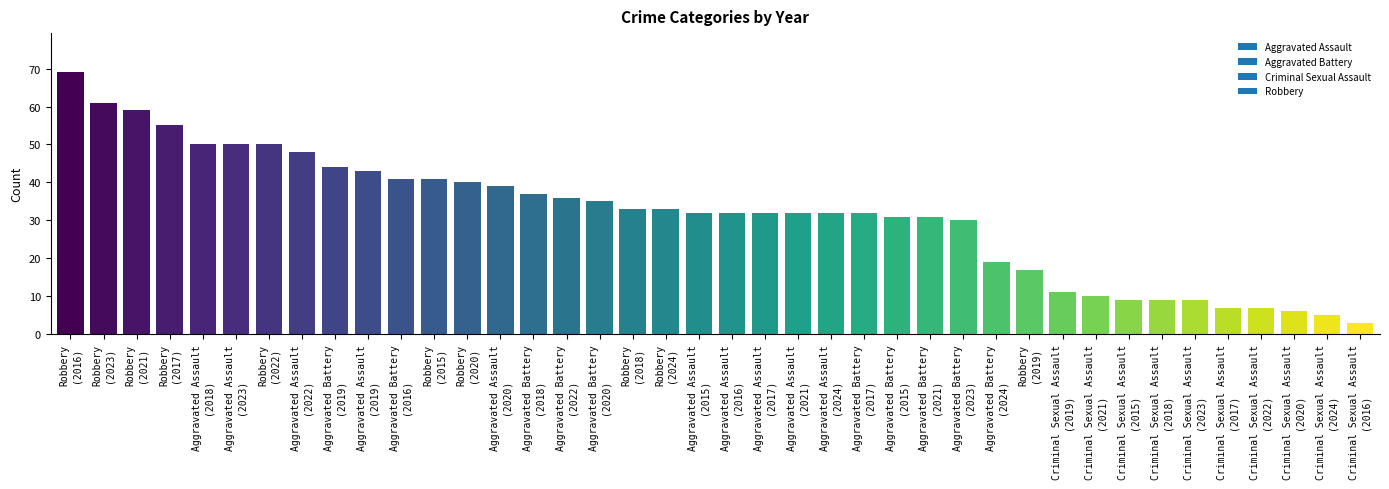

What is the value of the 23rd bar from the left?

32